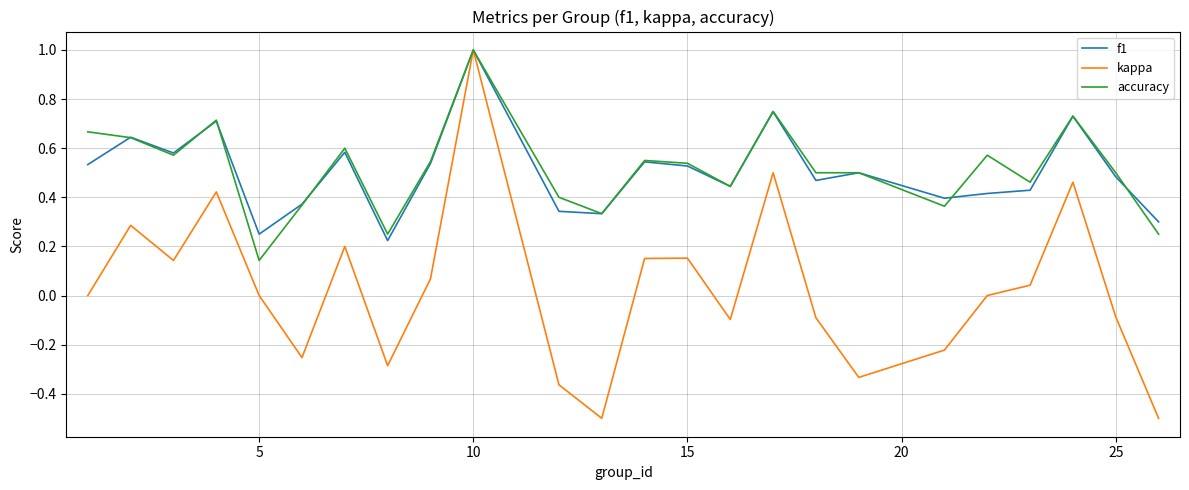

What is the maximum value shown in the chart?

1.0